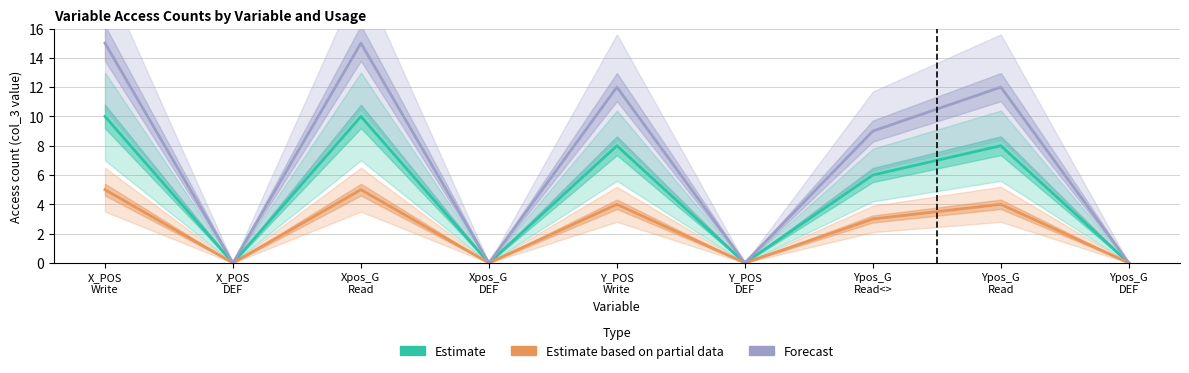

What is the maximum value shown in the chart?

15